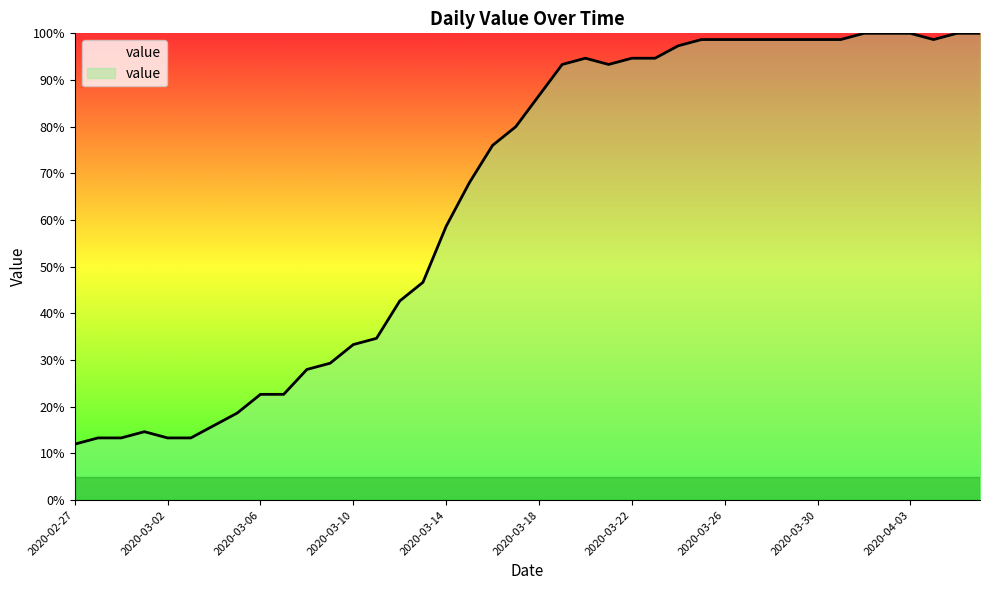

What is the difference between the maximum and minimum values?

88.0